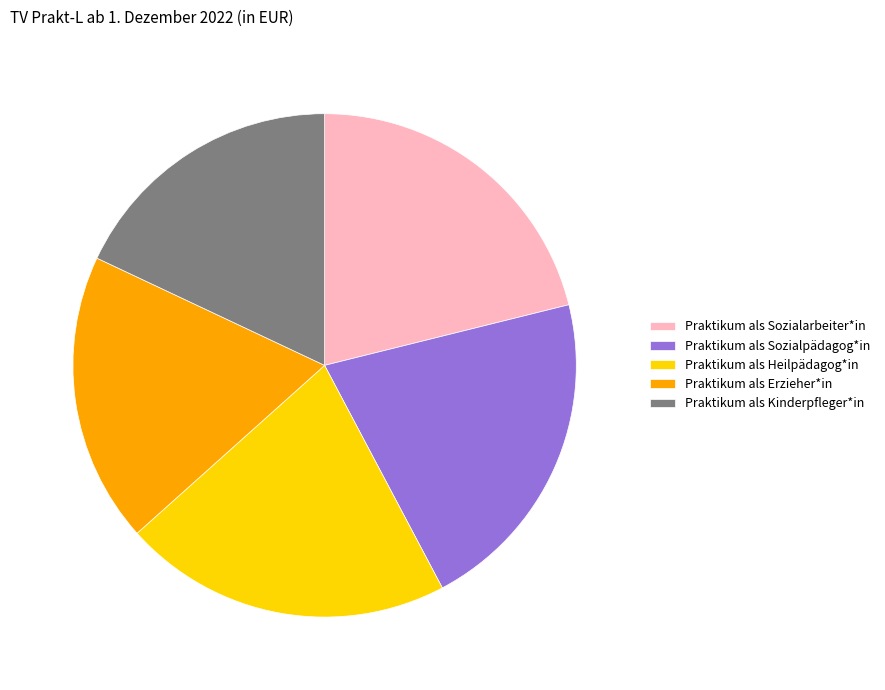

Approximately how many times larger is the value at Praktikum als Erzieher*in compared to Praktikum als Sozialarbeiter*in?

0.9